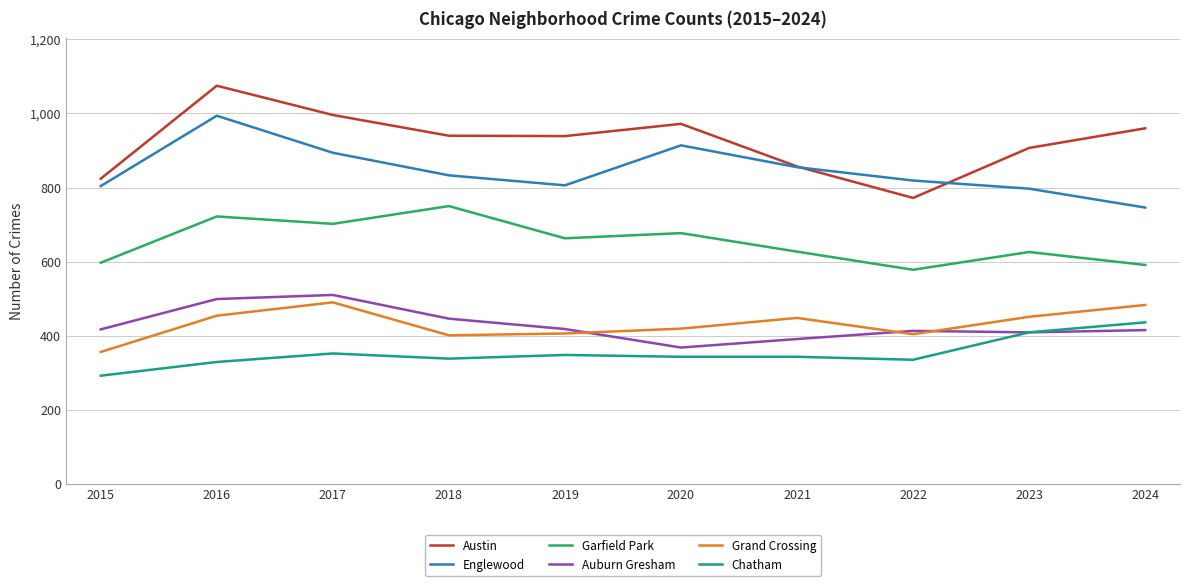

What is the difference between the maximum and minimum values in the Grand Crossing series?

134